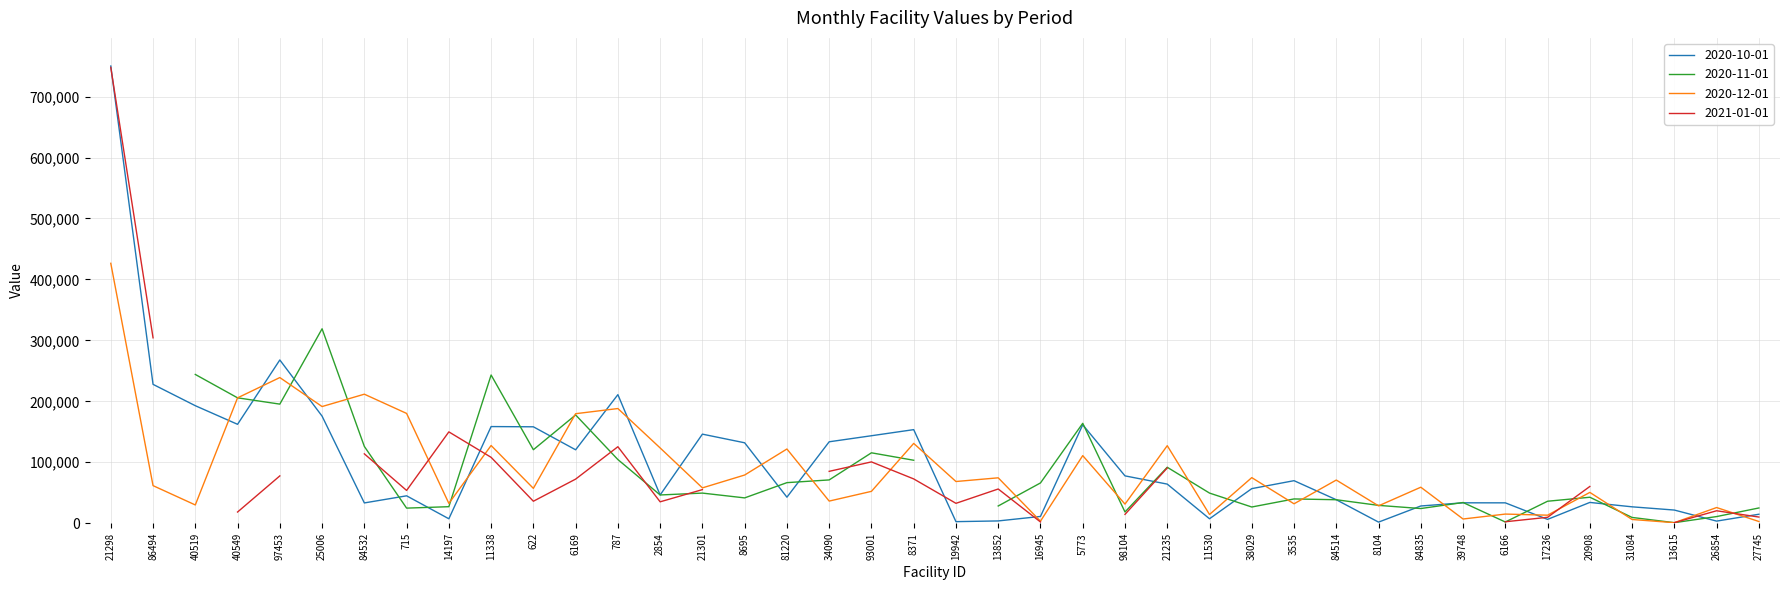

In 2020-12-01, how many points are higher than both neighbors (excluding endpoints)?

15